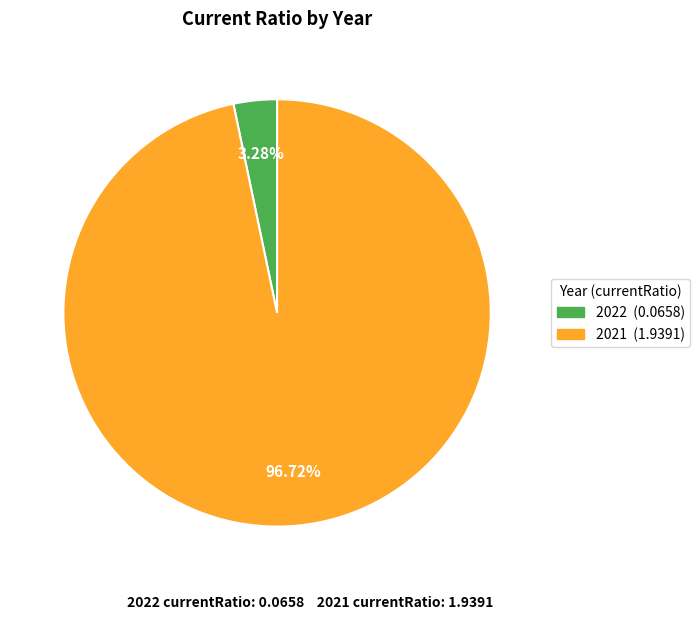

Rank the categories by value from highest to lowest.

2021, 2022